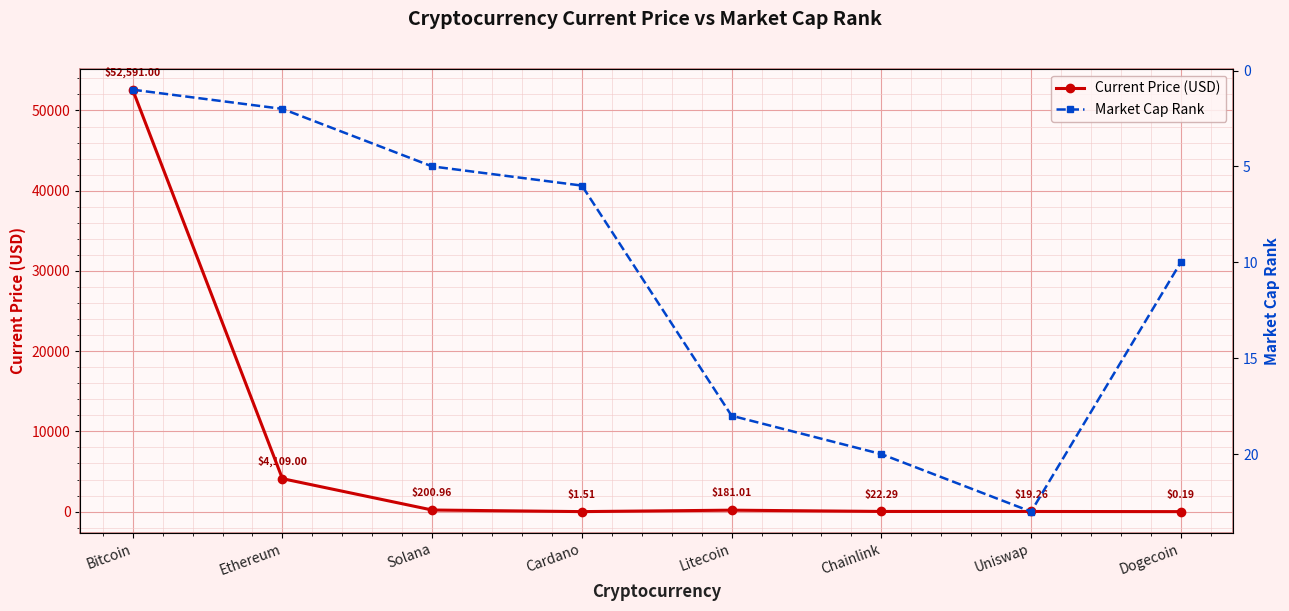

What is the difference between the Current Price (USD) values at Dogecoin and Solana?

200.8